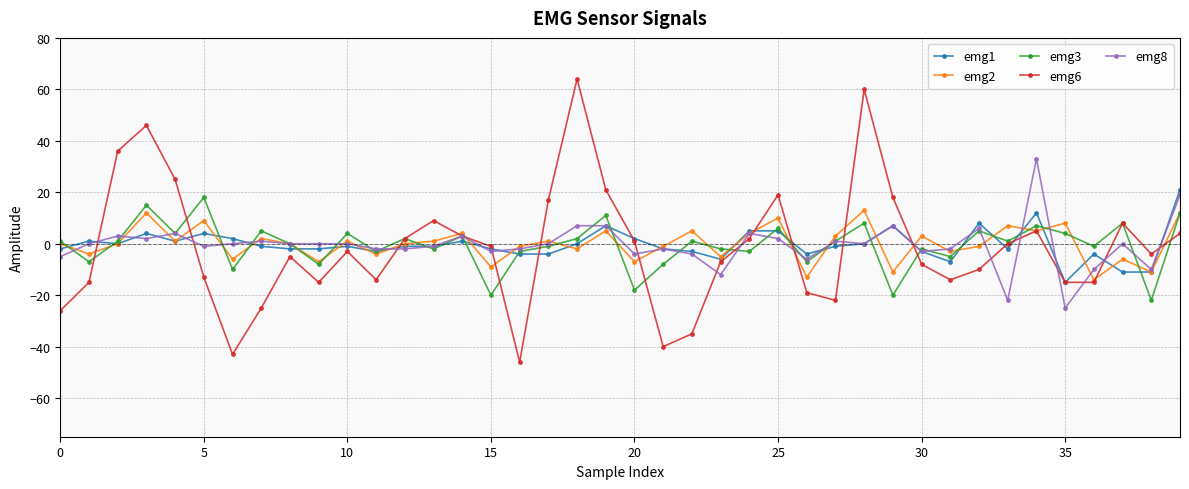

What is the minimum value shown in the chart?

-46